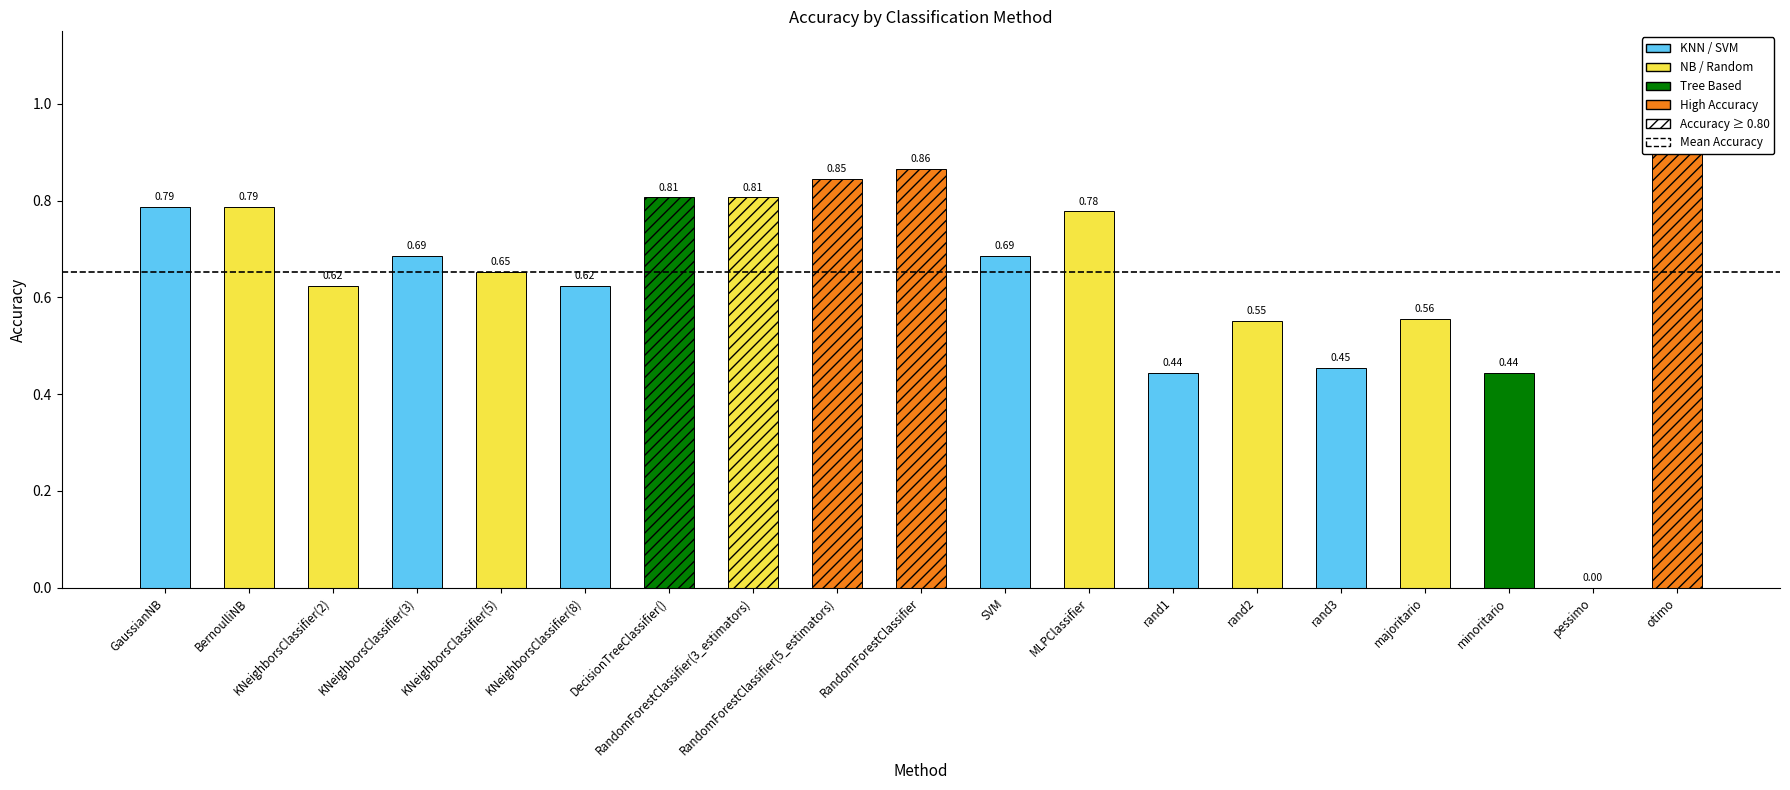

The value at SVM is 0.7. True or false?

True